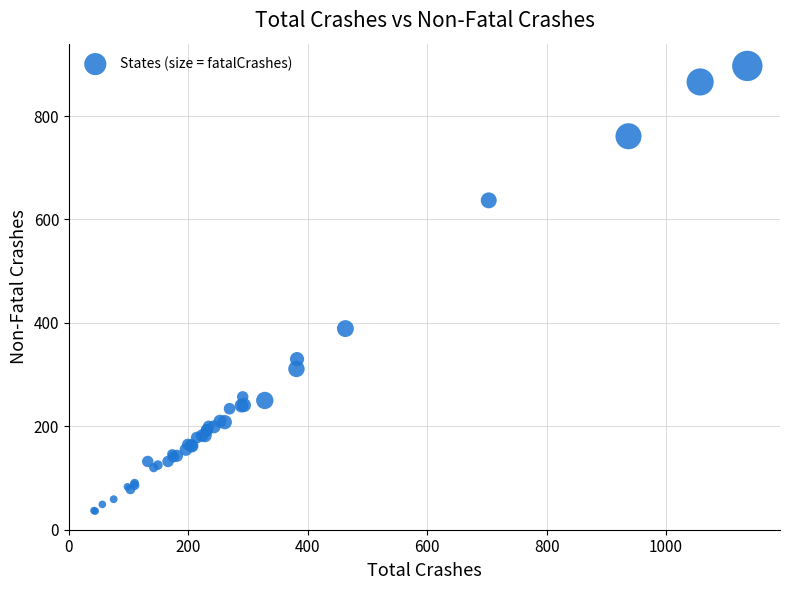

What Y value in the scatter plot is closest to 466?

389